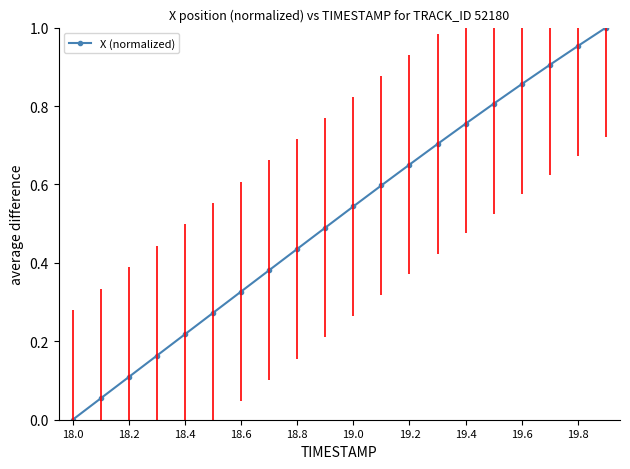

True or false: there are more than 0 points higher than both neighbors.

False